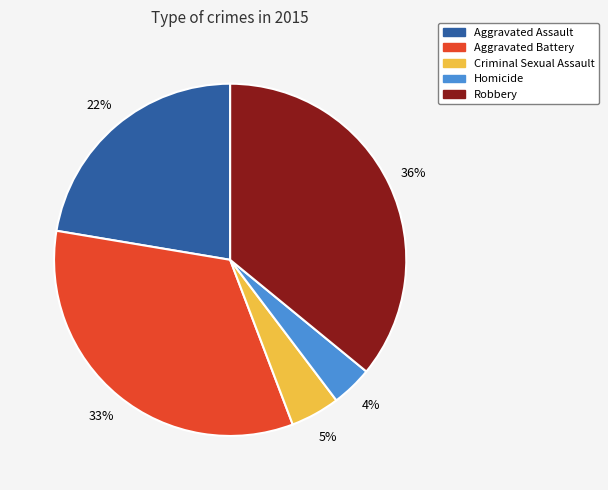

Does any single category account for the majority?

No